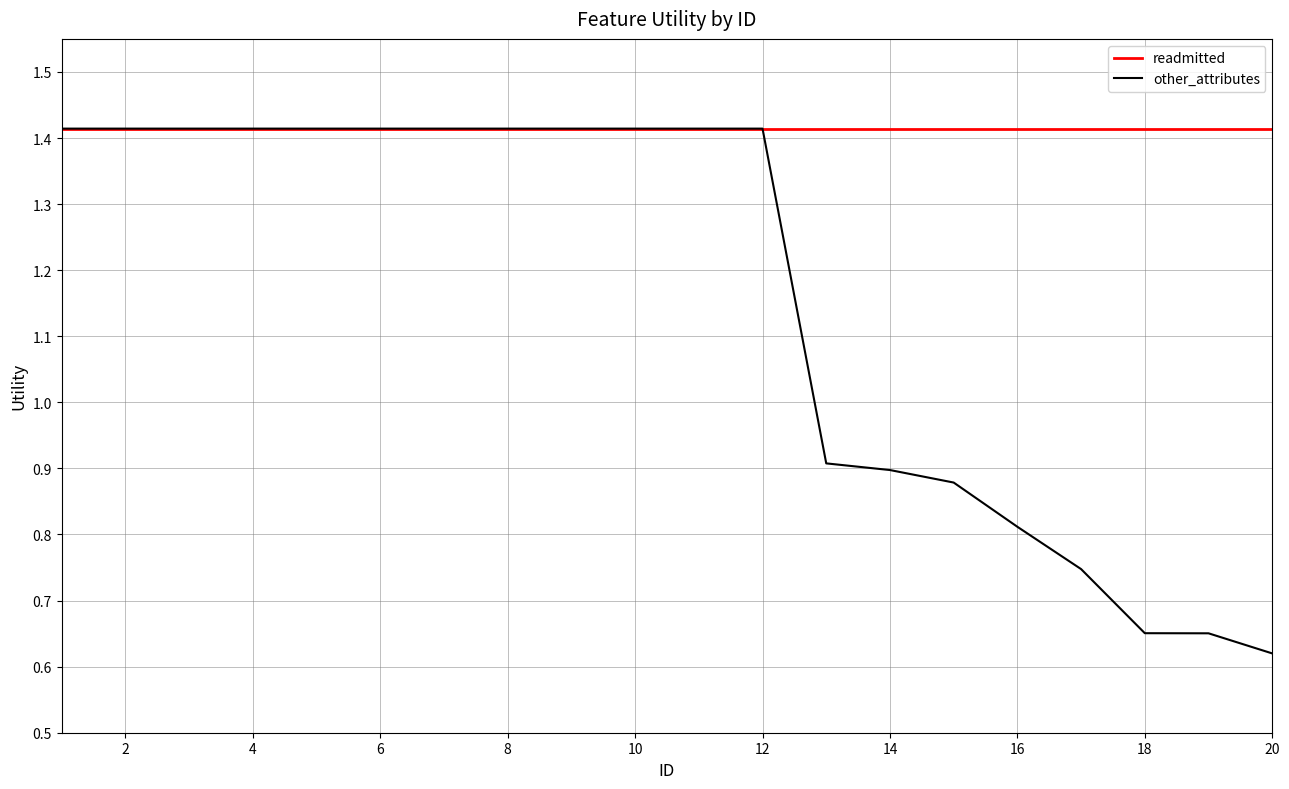

Is this an area chart (filled region under the line)?

No